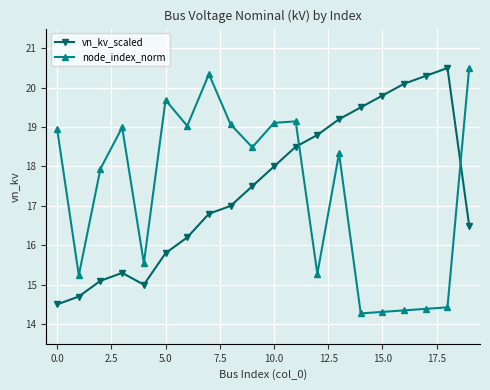

What is the highest value of the node_index_norm series?

20.5